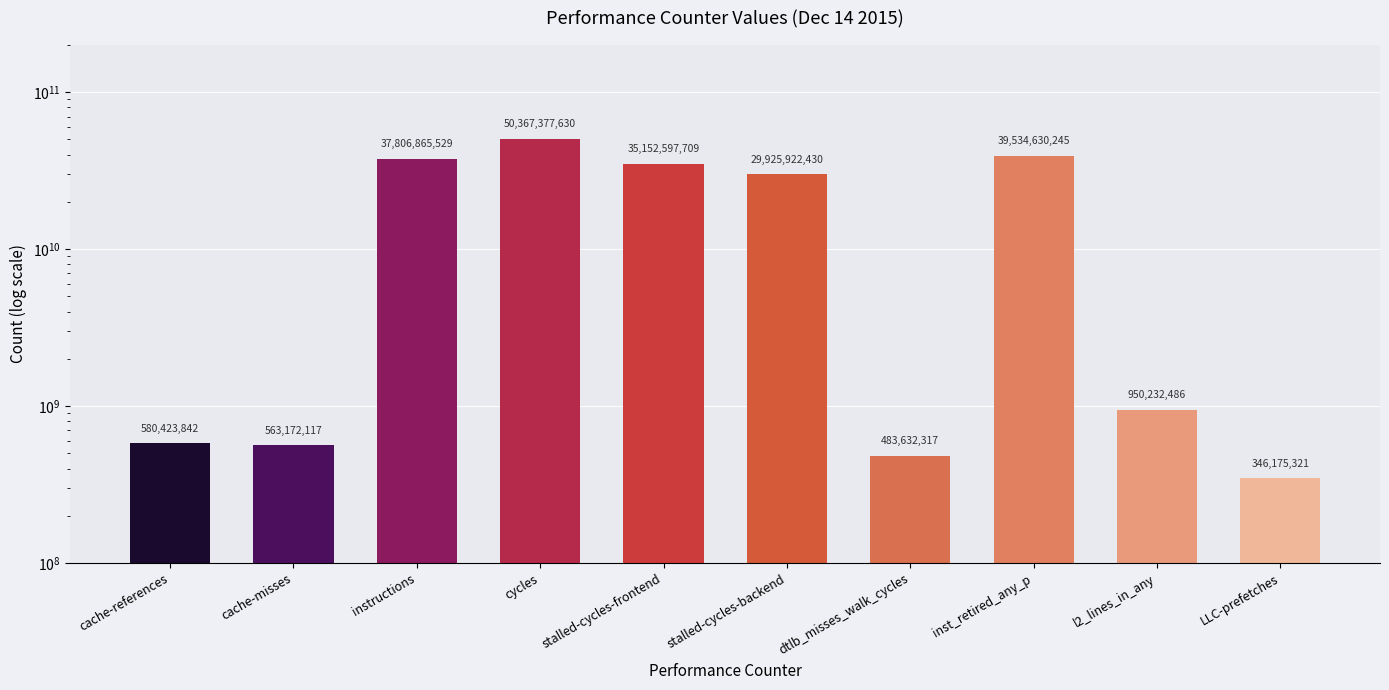

Which label corresponds to the smallest value in the chart?

LLC-prefetches